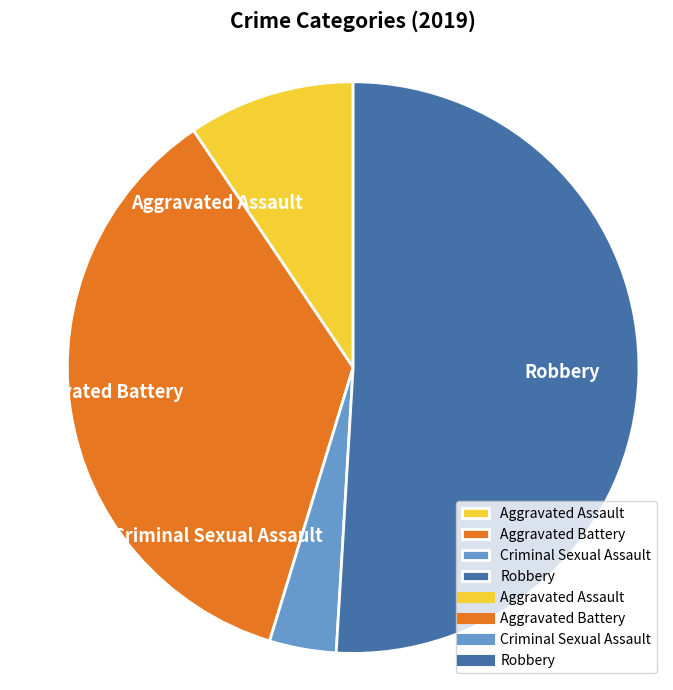

True or false: Criminal Sexual Assault accounts for 4% of the total.

True